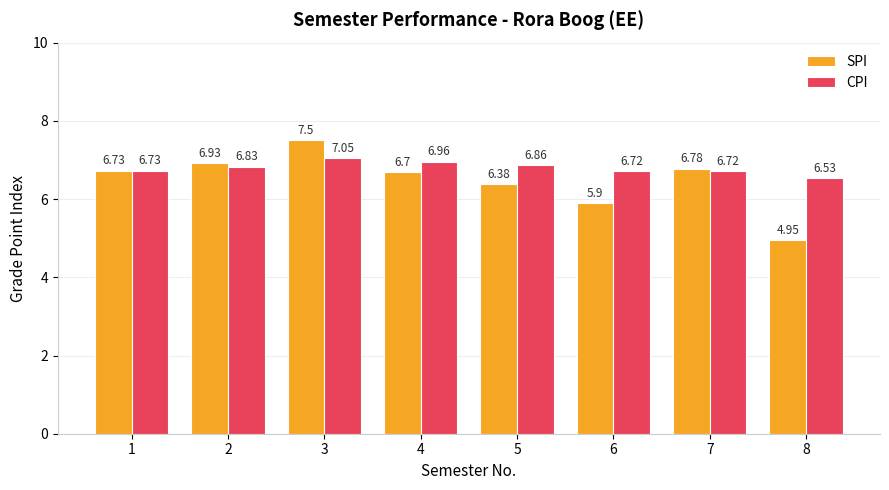

At how many categories does at least one series exceed 5?

8